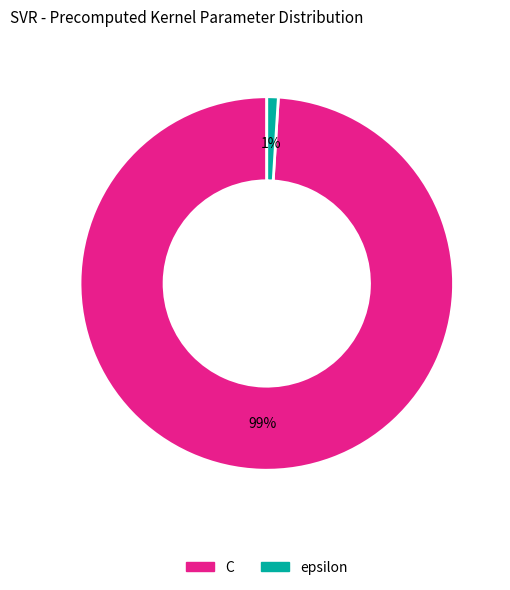

Is the sum of epsilon and C greater than half?

Yes